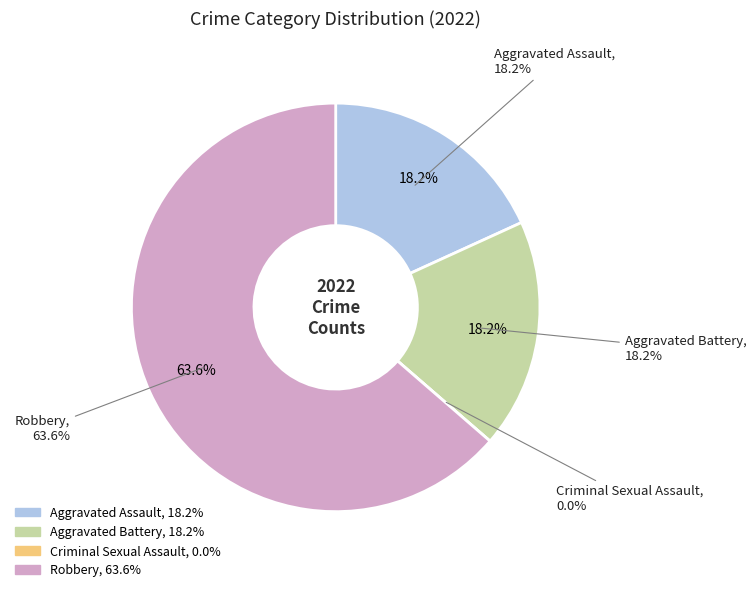

To the nearest percent, what percentage of the pie is Aggravated Battery?

18%